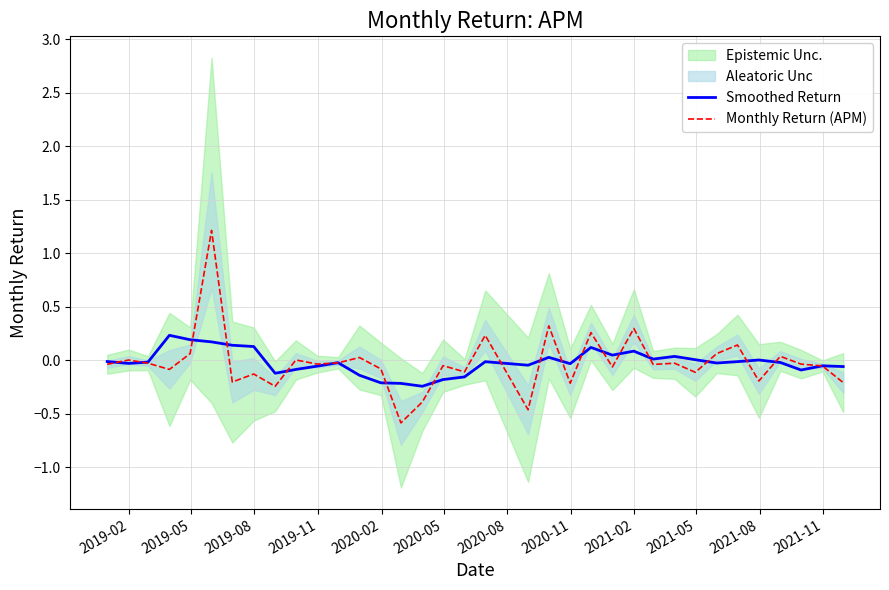

Rank the series by their average value, from lowest to highest.

Monthly Return (APM), Smoothed Return